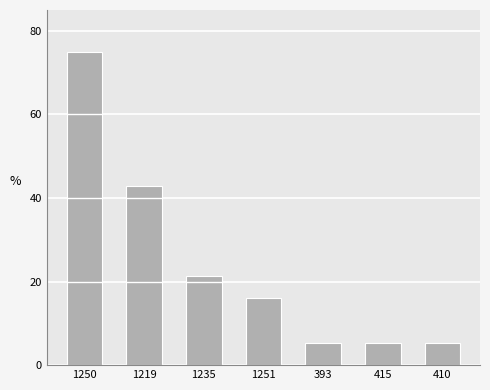

What position from the left is 410?

7